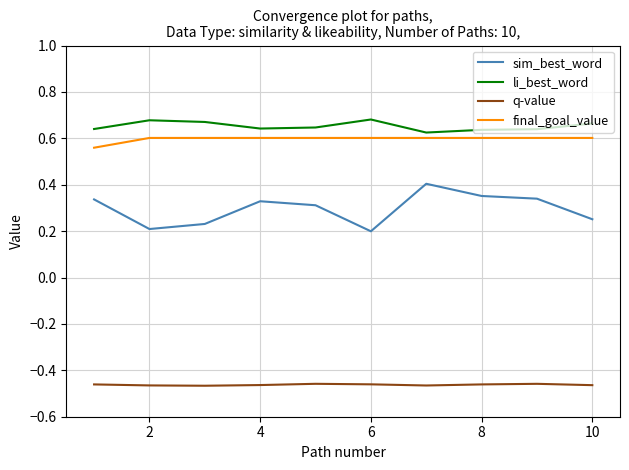

Rank the series by their maximum value, from lowest to highest.

q-value, sim_best_word, final_goal_value, li_best_word